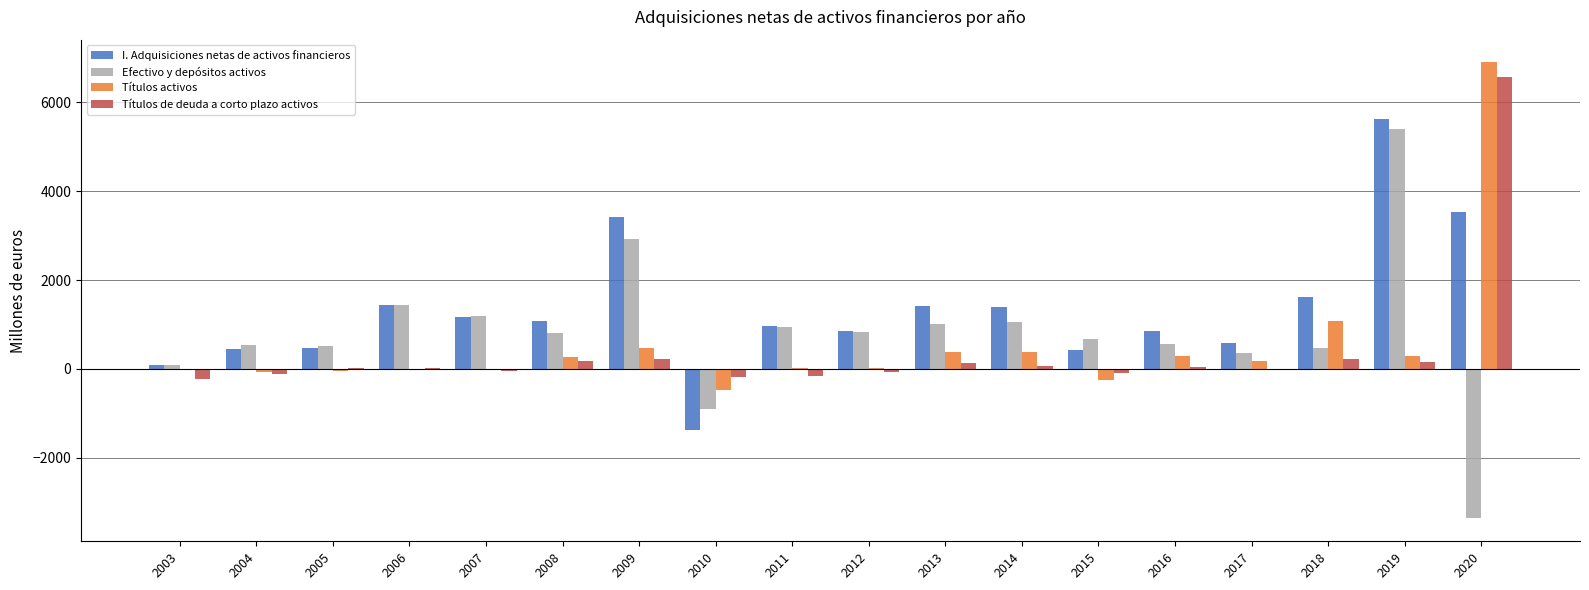

What is the average value of the Títulos activos series?

522